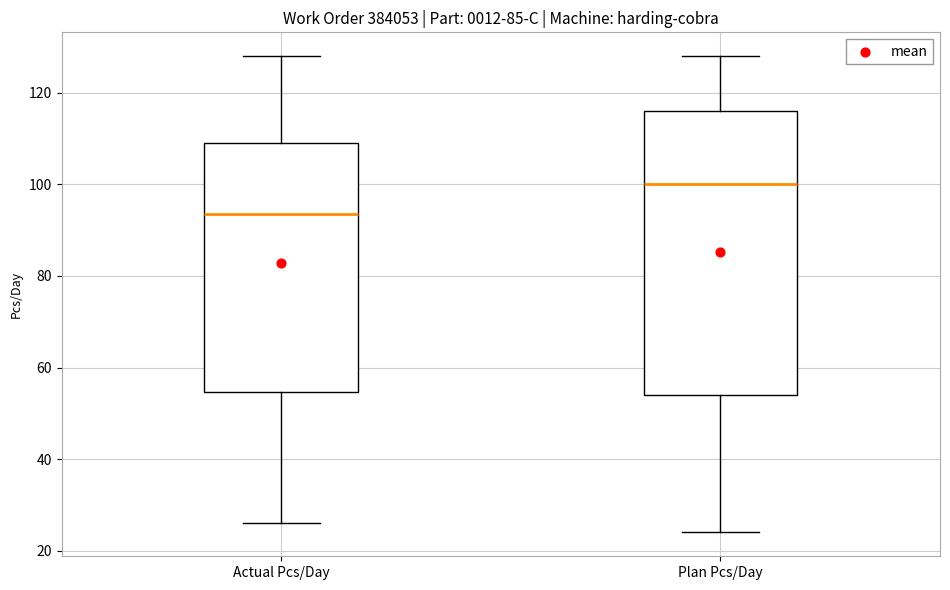

Which box has the lowest median line?

Actual Pcs/Day